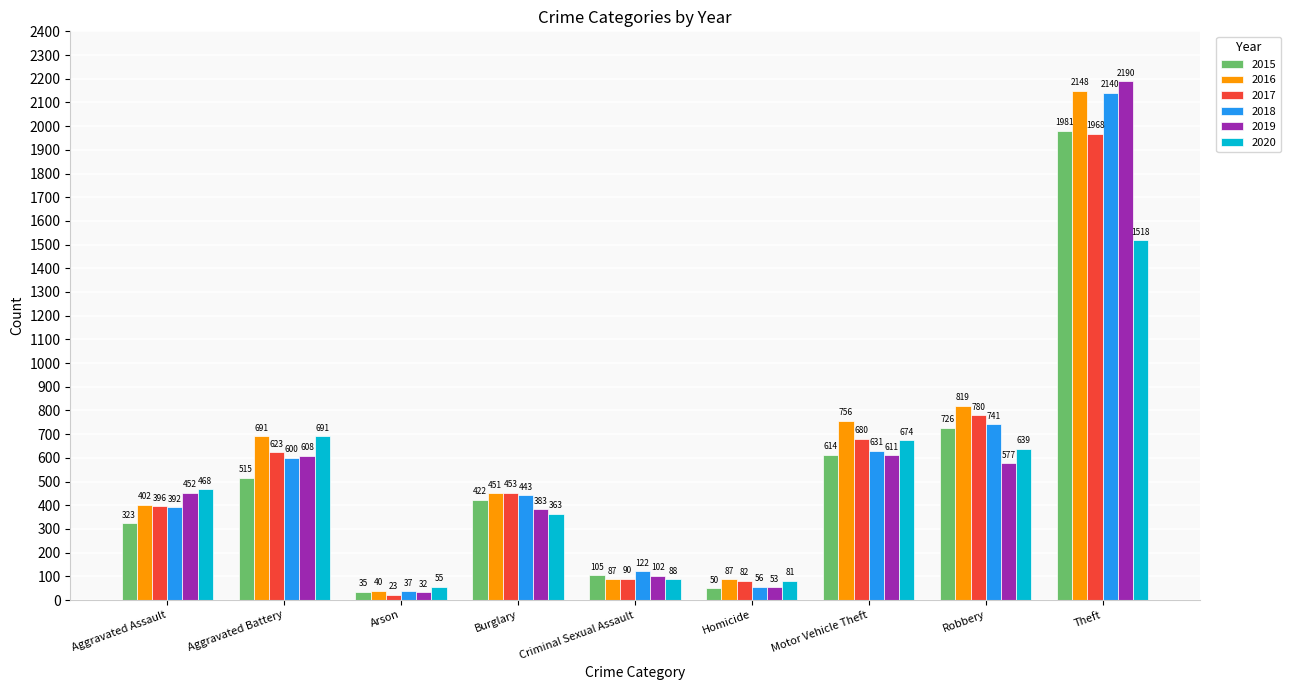

Which category has the highest value across all series?

Theft